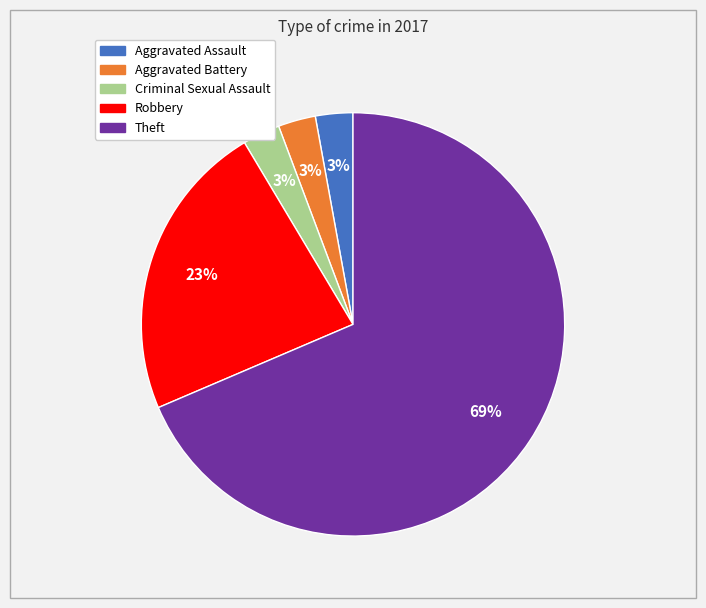

Which has a higher value, Robbery or Theft?

Theft